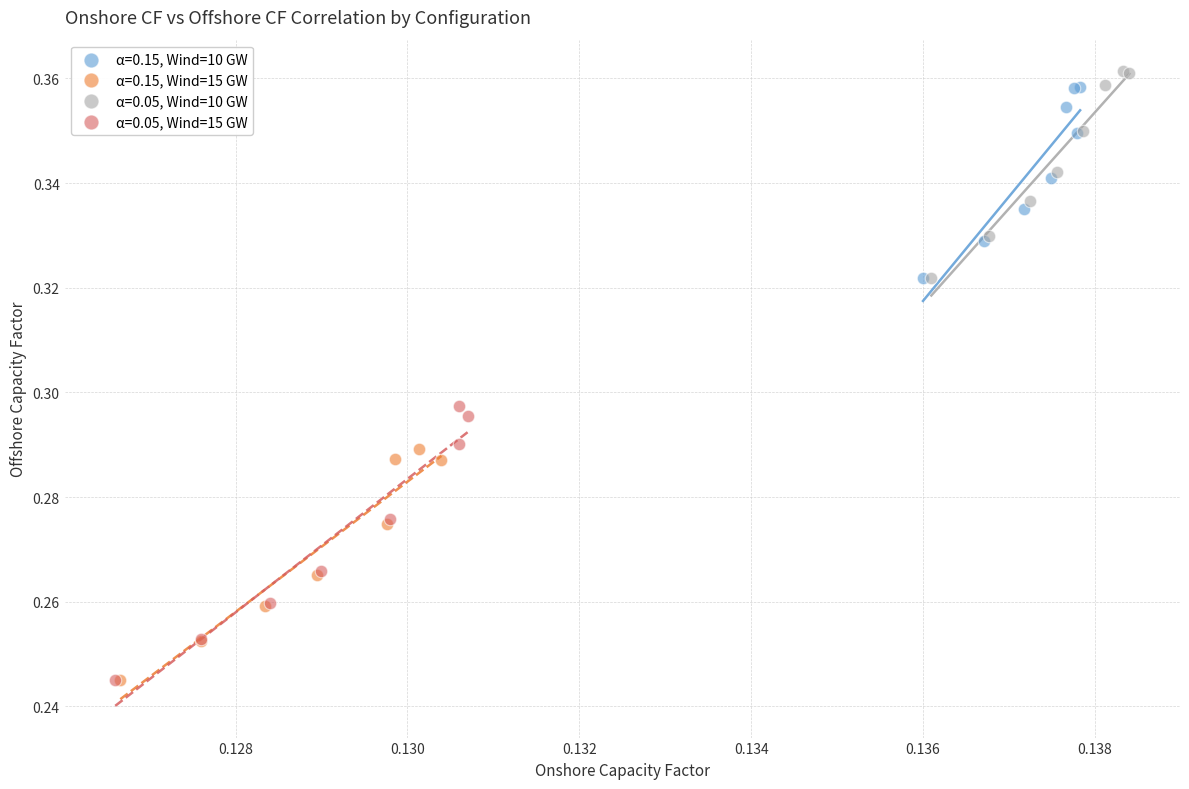

Which series has the widest spread of Y values?

α=0.05, Wind=15 GW